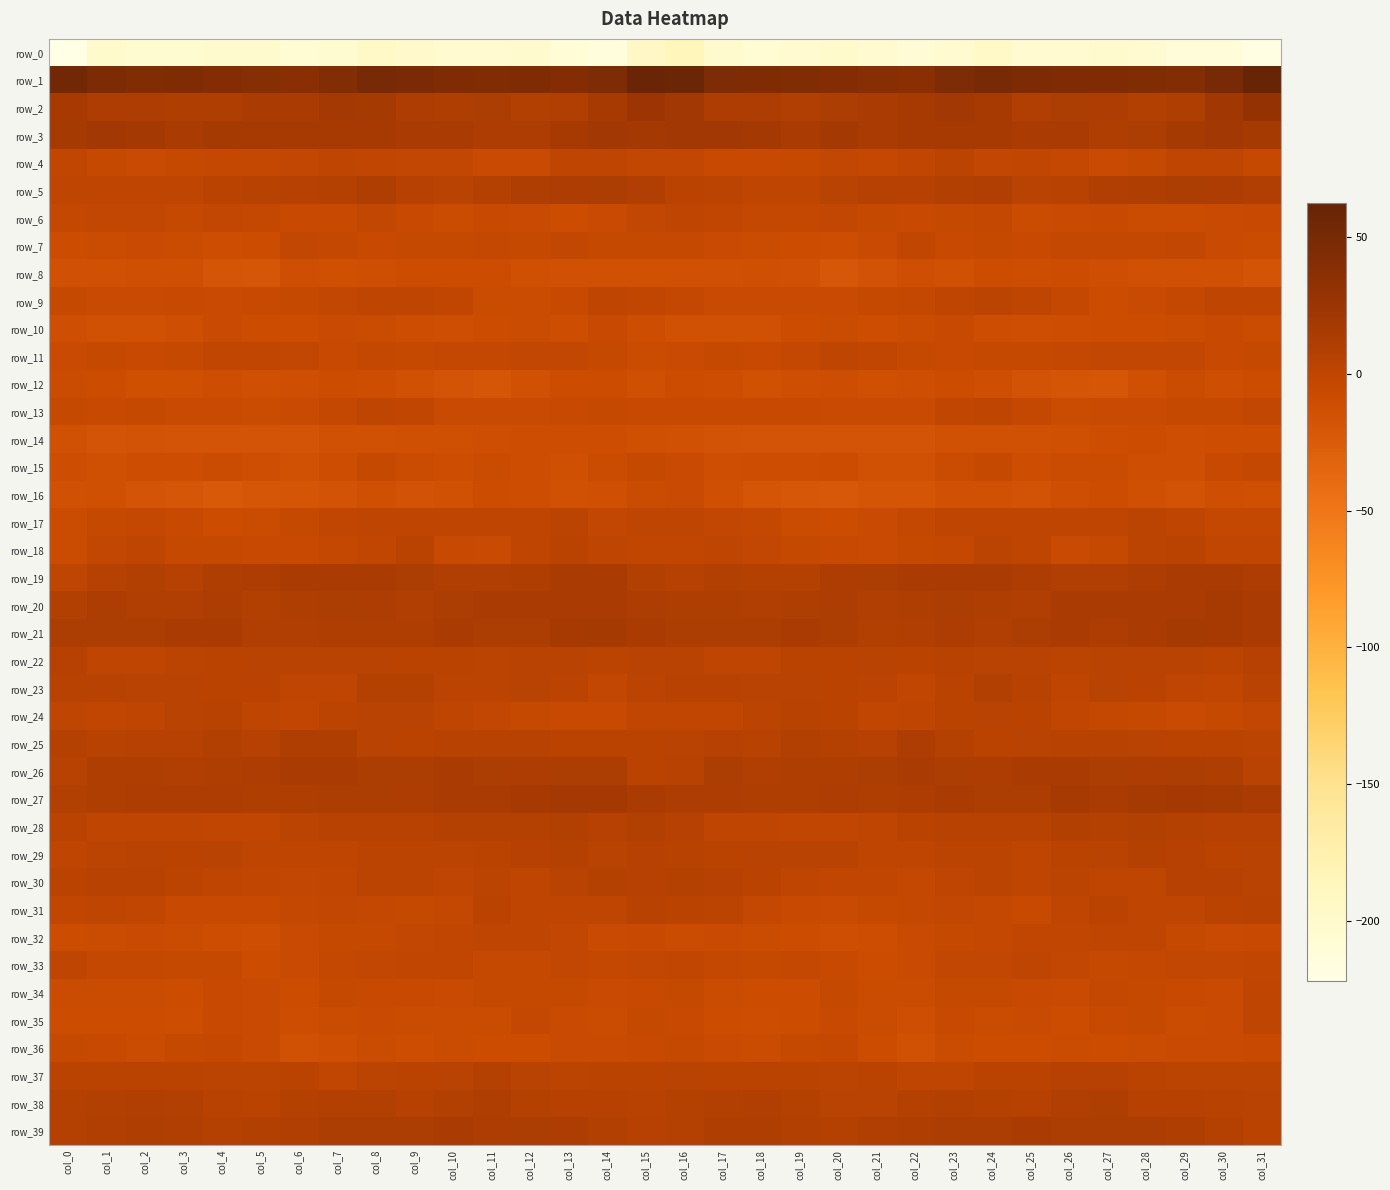

Is the value of row_15 at col_19 greater than the value of row_39 at col_25?

No